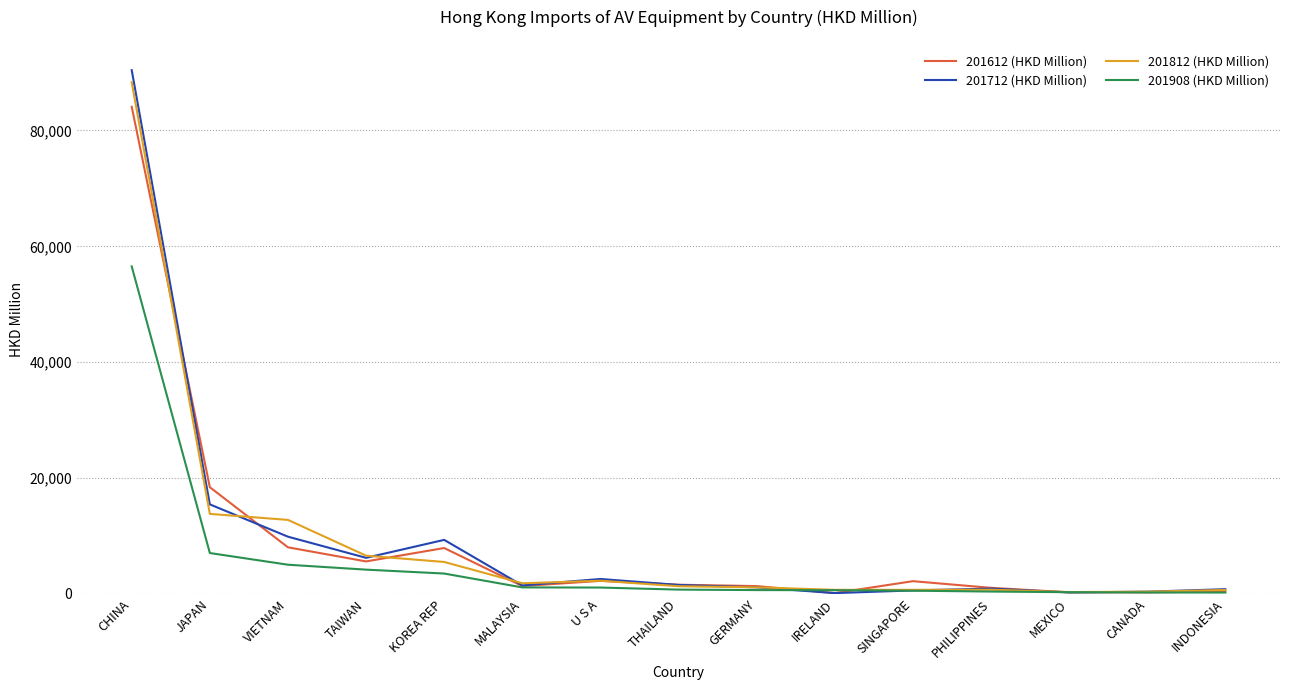

How many lines are shown in the chart?

4